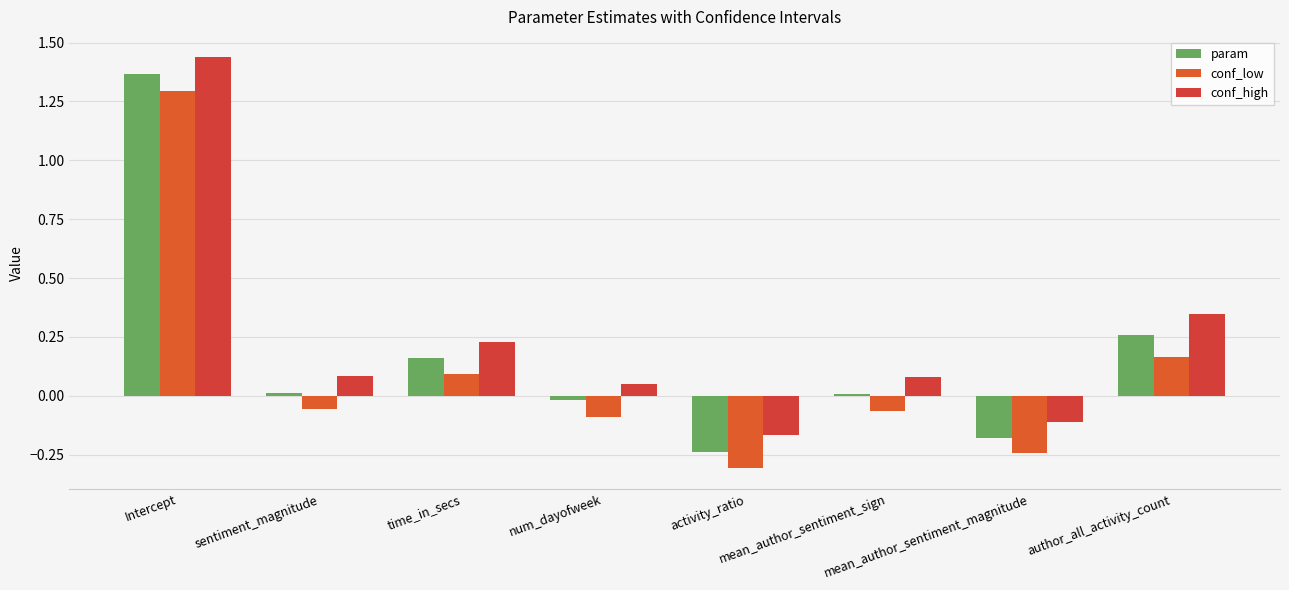

How many bars are there in total?

24